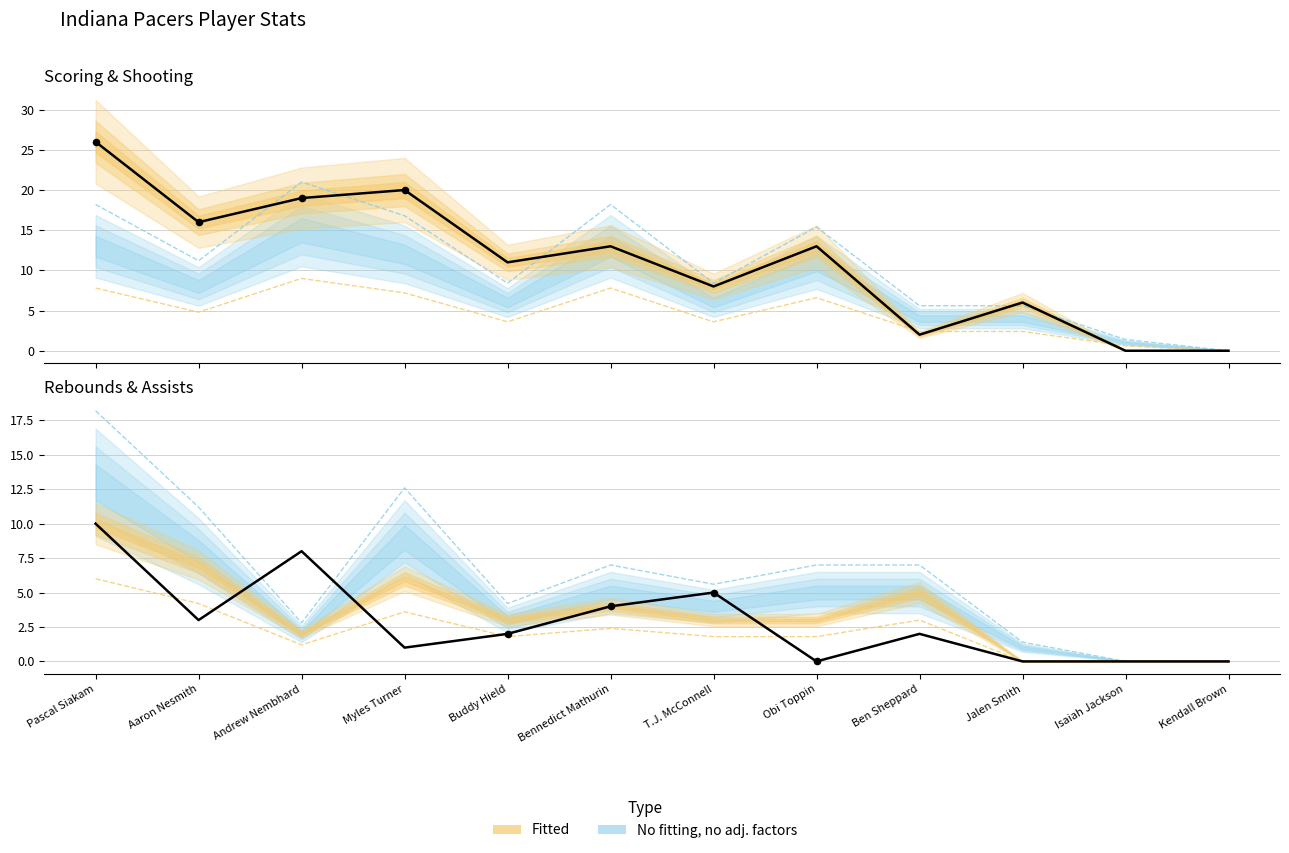

At how many categories does at least one series exceed 4?

10